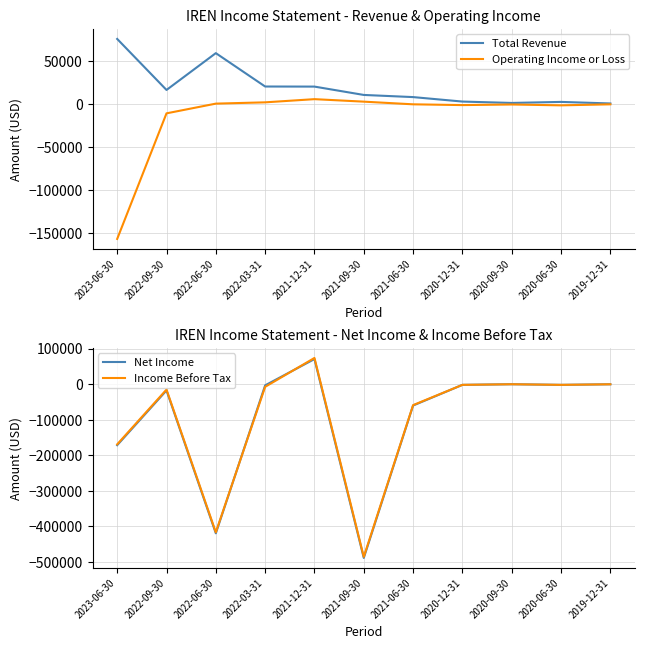

At which label is Income Before Tax closest to -206250?

2023-06-30